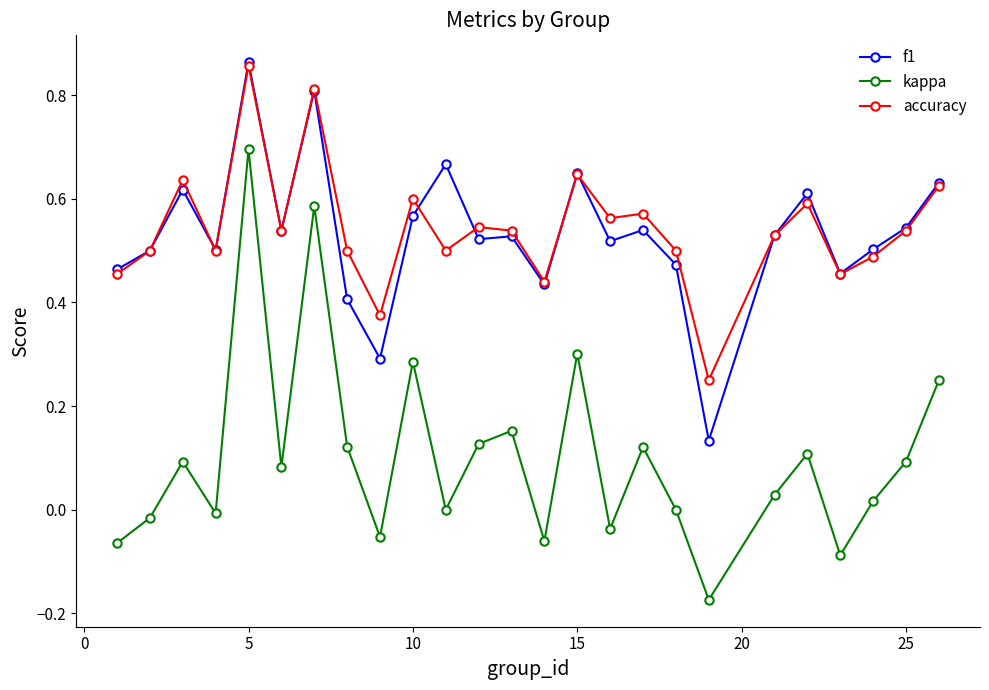

True or false: f1 and kappa intersect in this chart.

False